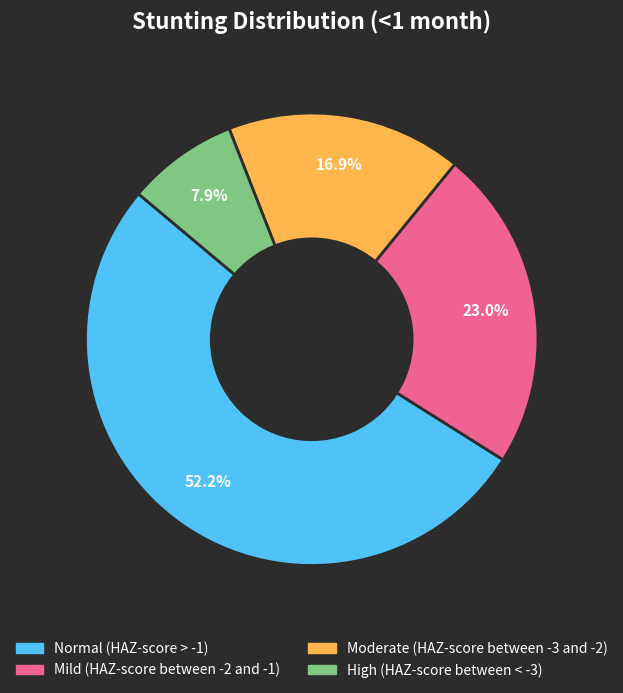

Which category has the biggest portion of the pie?

Normal (HAZ-score > -1)